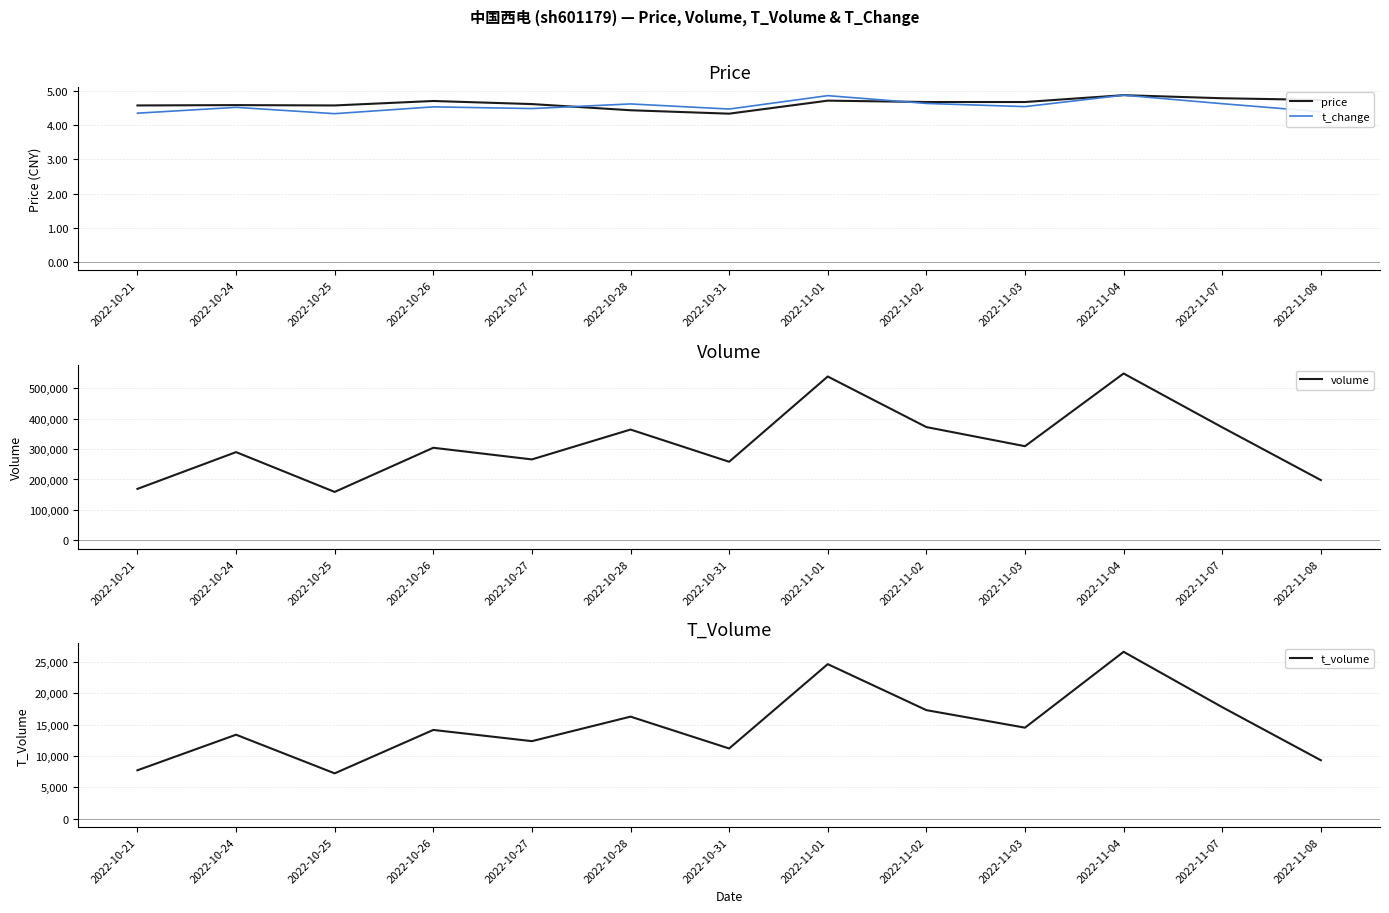

At how many categories does at least one series exceed 123665?

13